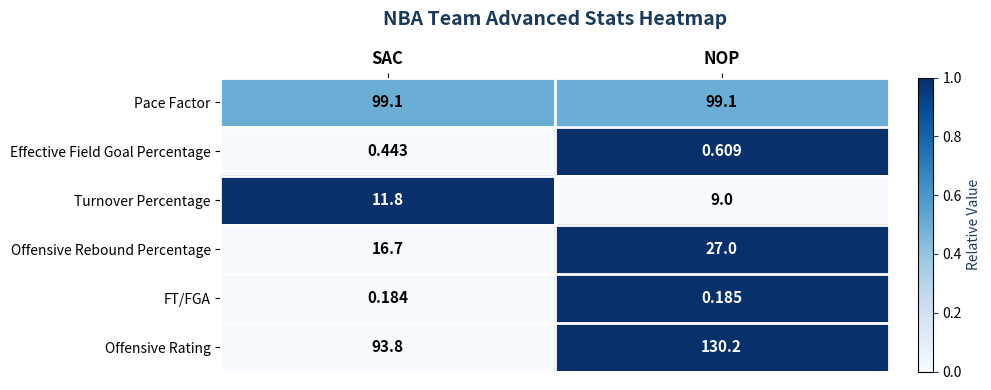

At NOP, list the series in order from largest to smallest.

Offensive Rating, Pace Factor, Offensive Rebound Percentage, Turnover Percentage, Effective Field Goal Percentage, FT/FGA